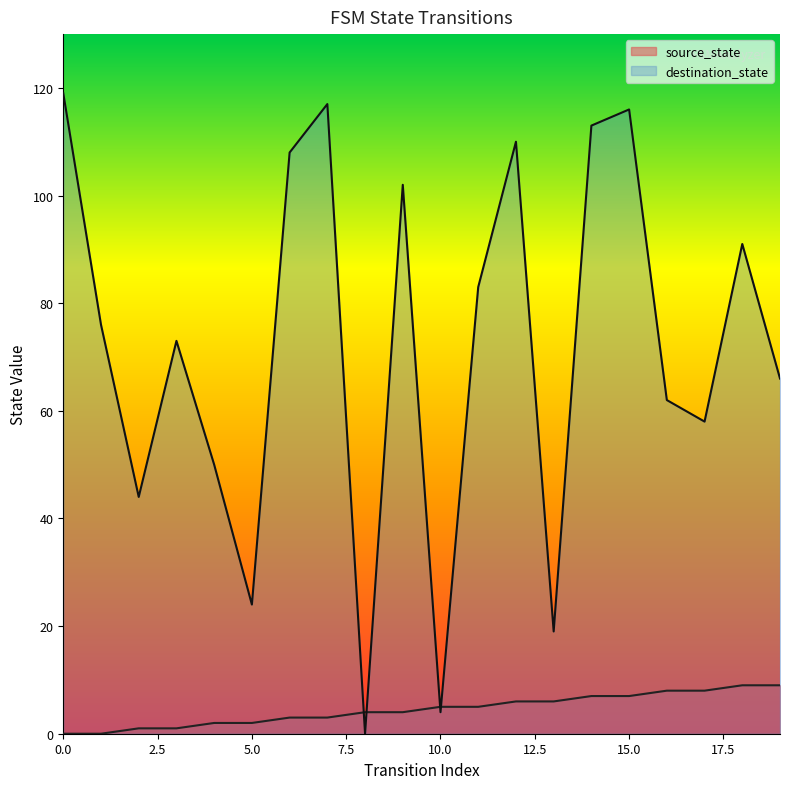

Reading left to right, transcribe all the data shown in this chart.

source_state: 0	0	1	1	2	2	3	3	4	4	5	5	6	6	7	7	8	8	9	9
destination_state: 119	76	44	73	50	24	108	117	0	102	4	83	110	19	113	116	62	58	91	66